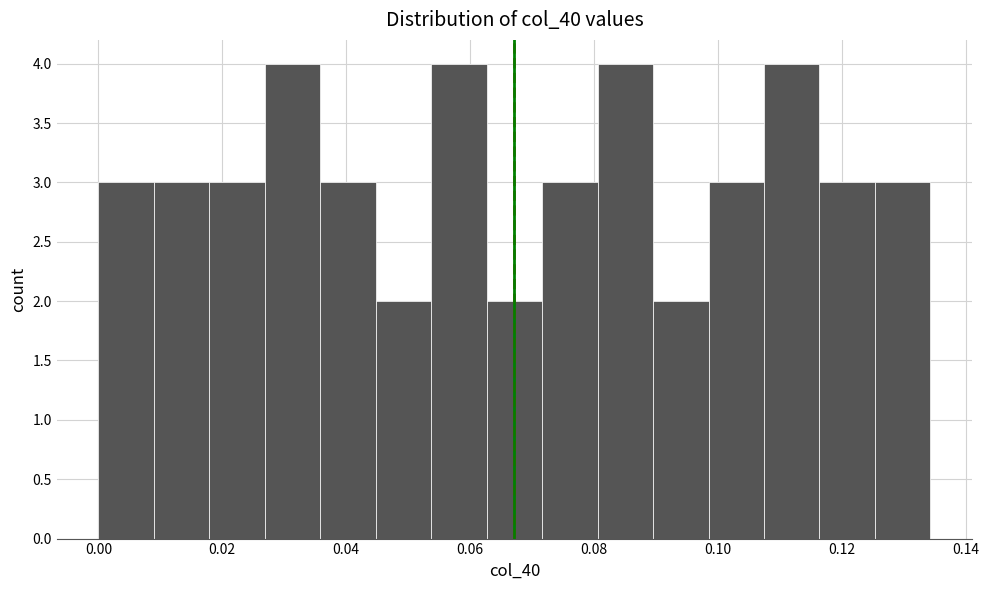

Reading left to right, transcribe this chart: for each bar, give the range it covers on the x-axis and its height. Neither the bar edges nor the heights are printed on the chart, so give them approximately, as read against the axes.

0.000 to 0.008: 3
0.008 to 0.018: 3
0.018 to 0.026: 3
0.026 to 0.036: 4
0.036 to 0.044: 3
0.044 to 0.054: 2
0.054 to 0.062: 4
0.062 to 0.072: 2
0.072 to 0.080: 3
0.080 to 0.090: 4
0.090 to 0.098: 2
0.098 to 0.108: 3
0.108 to 0.116: 4
0.116 to 0.126: 3
0.126 to 0.134: 3